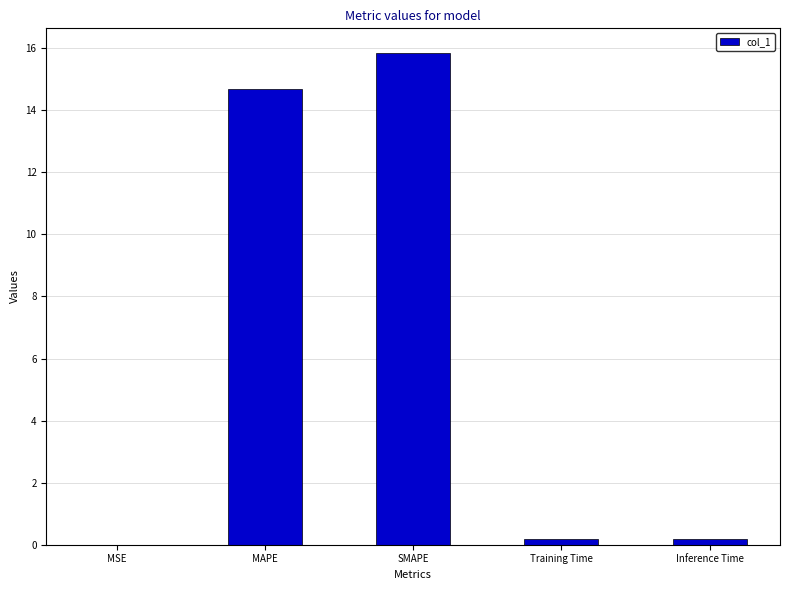

What is the sum of all values?

30.9